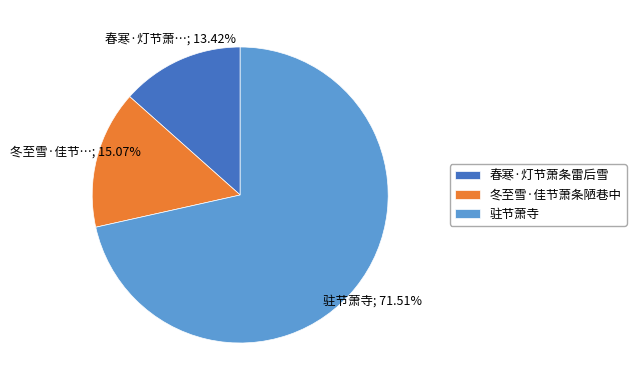

Is there a majority slice in this chart?

Yes